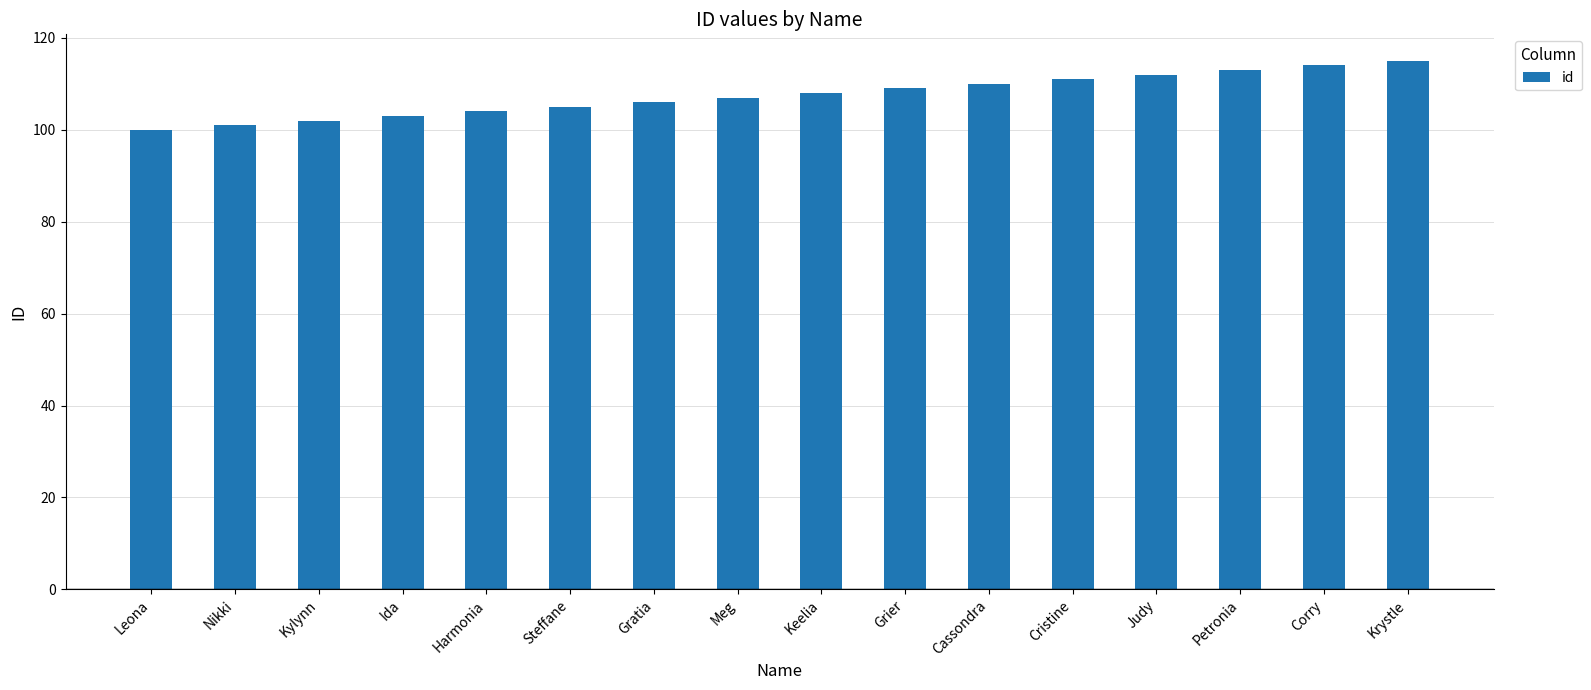

Reading left to right, what are all the values shown in this chart?

Leona=100	Nikki=101	Kylynn=102	Ida=103	Harmonia=104	Steffane=105	Gratia=106	Meg=107	Keelia=108	Grier=109	Cassondra=110	Cristine=111	Judy=112	Petronia=113	Corry=114	Krystle=115